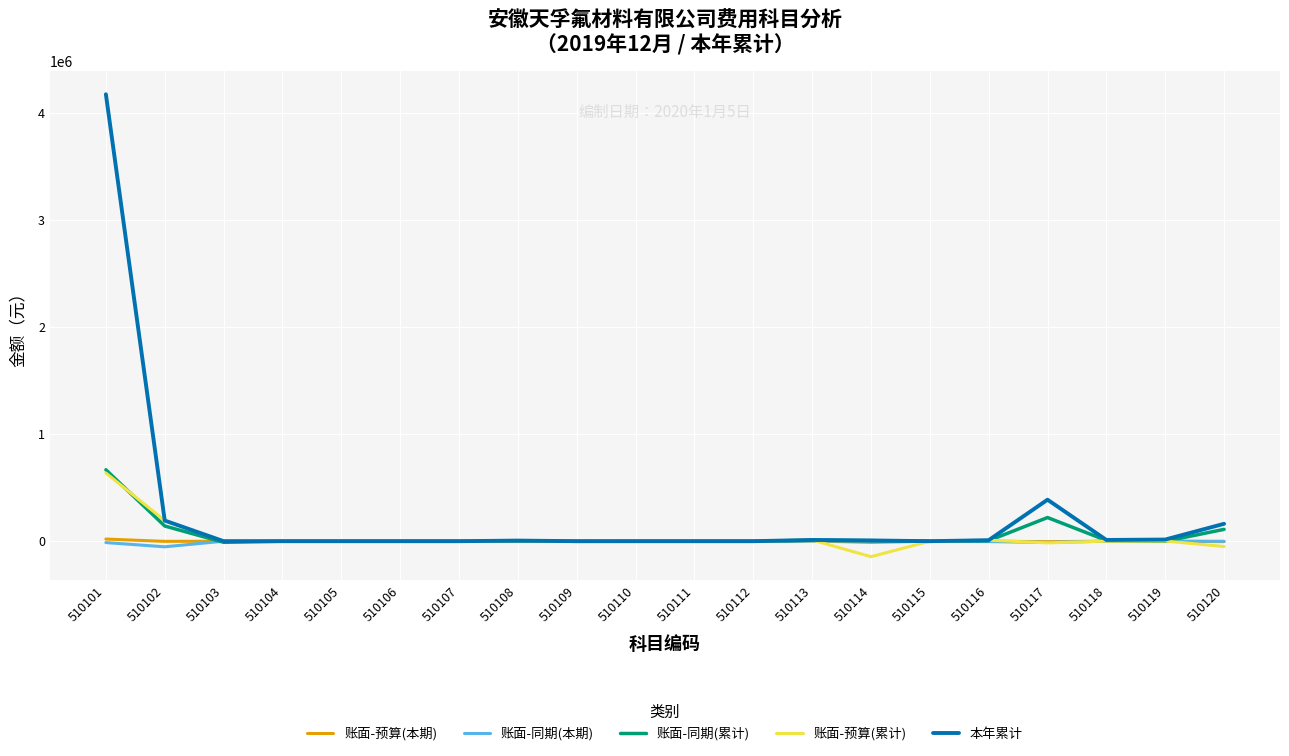

Count the number of categories in the chart.

20